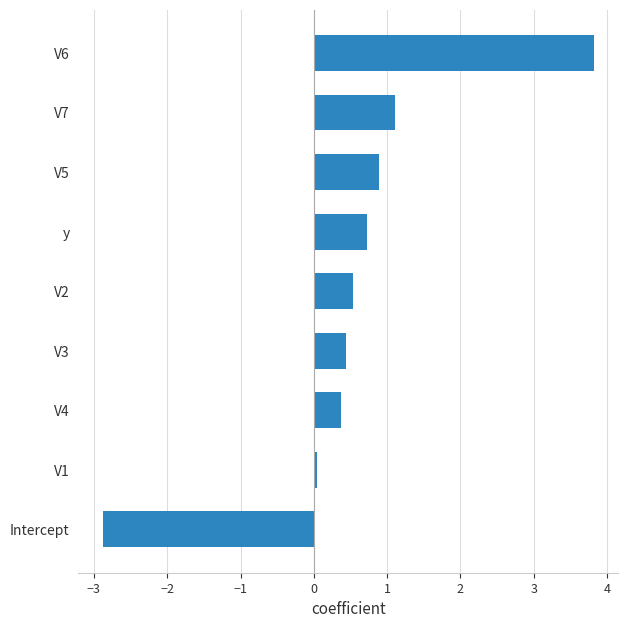

What is the change in value from V2 to V7?

+0.6